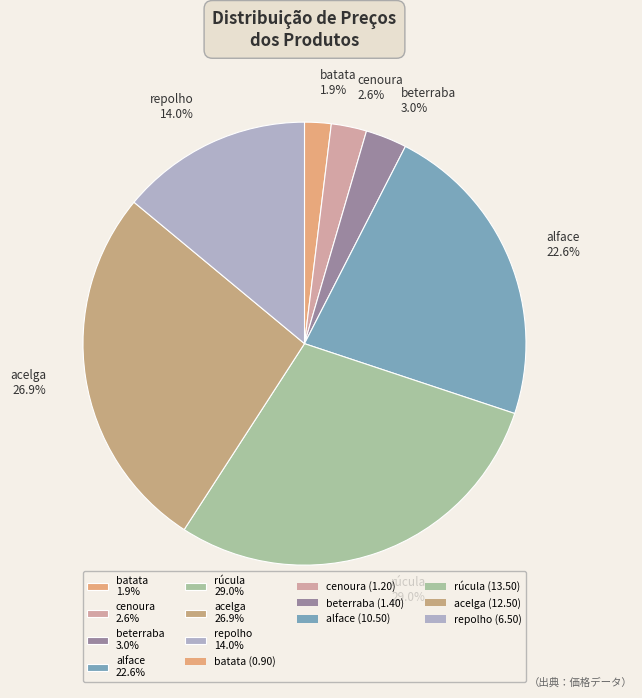

Combined, what portion of the pie is cenoura and acelga?

29.5%